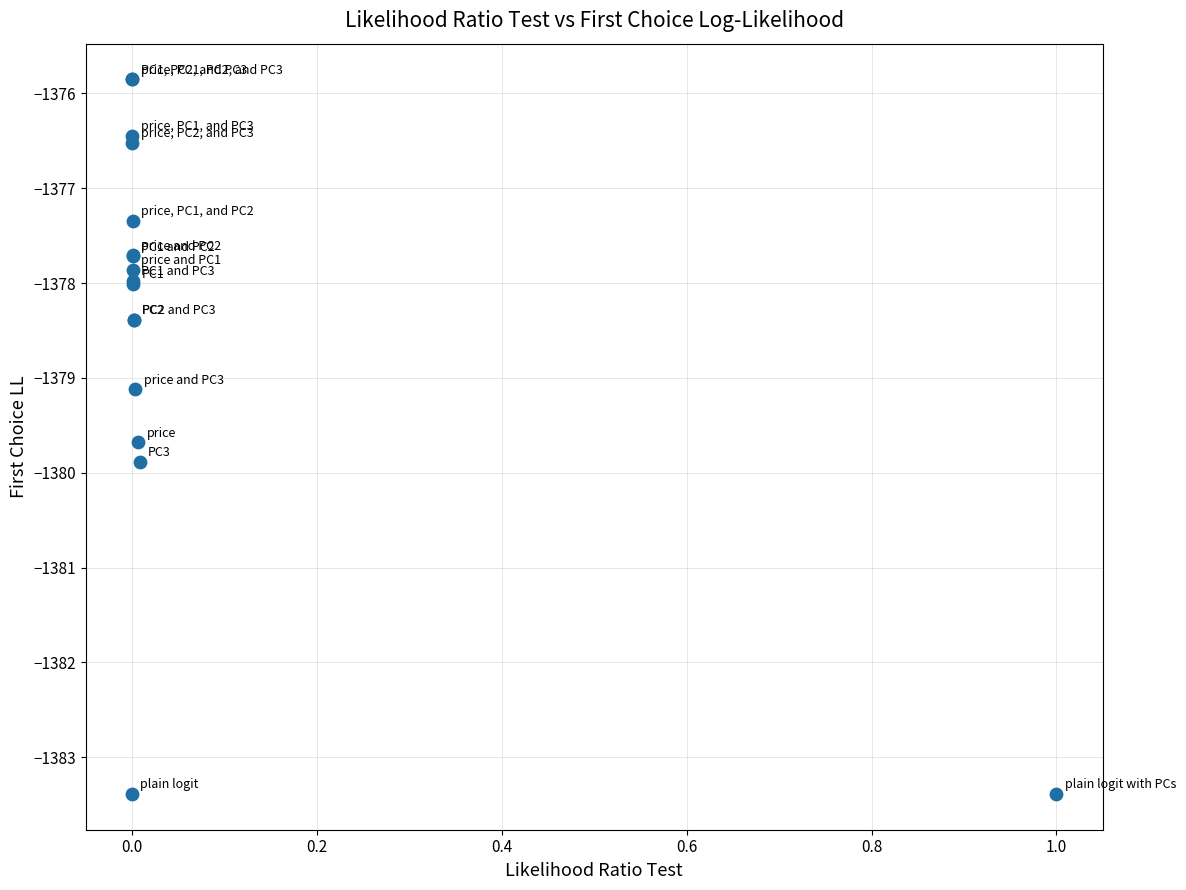

What Y value in the scatter plot is closest to -1379?

-1379.1